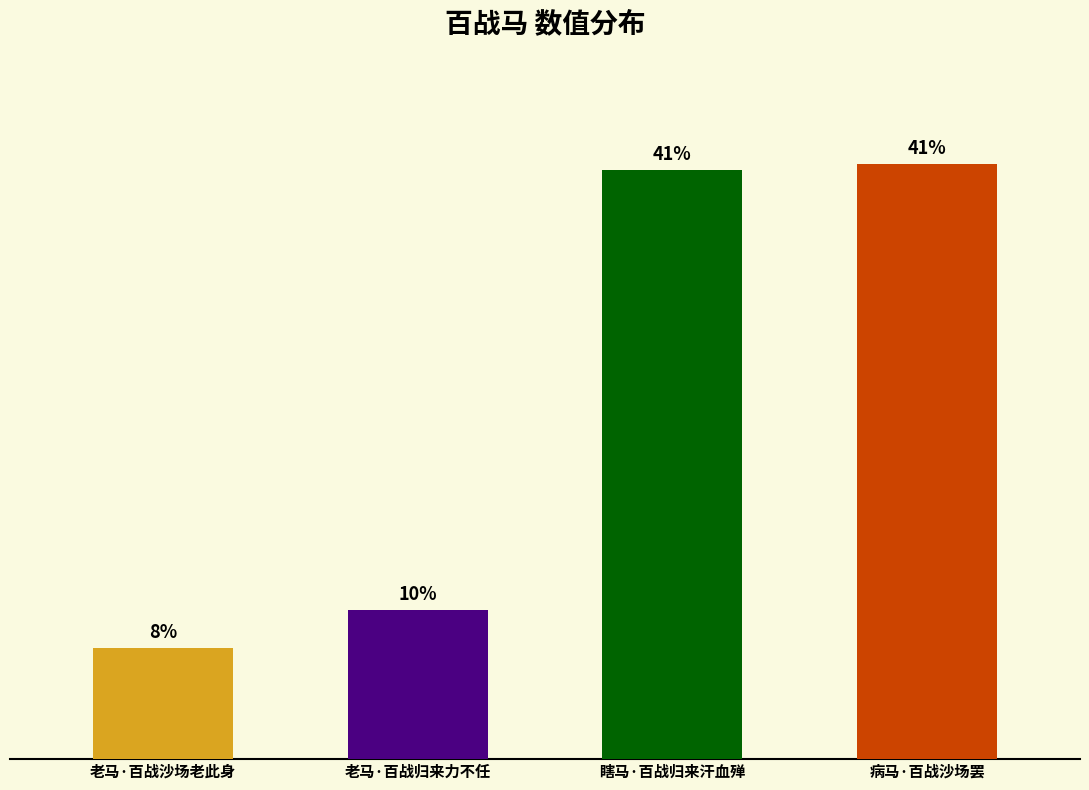

Does the chart contain any negative values?

No